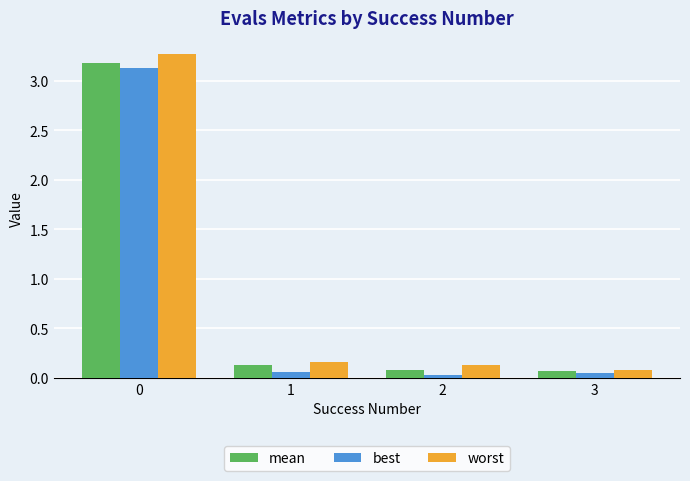

What is the sum of all best values?

3.3